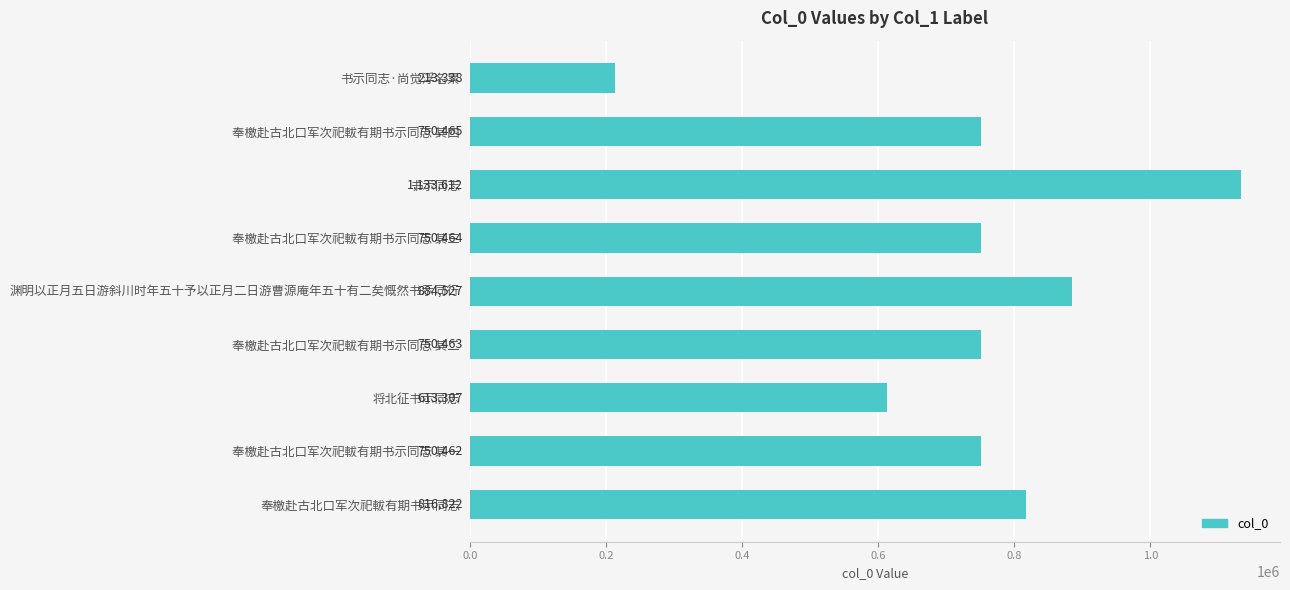

What is the average value?

740384